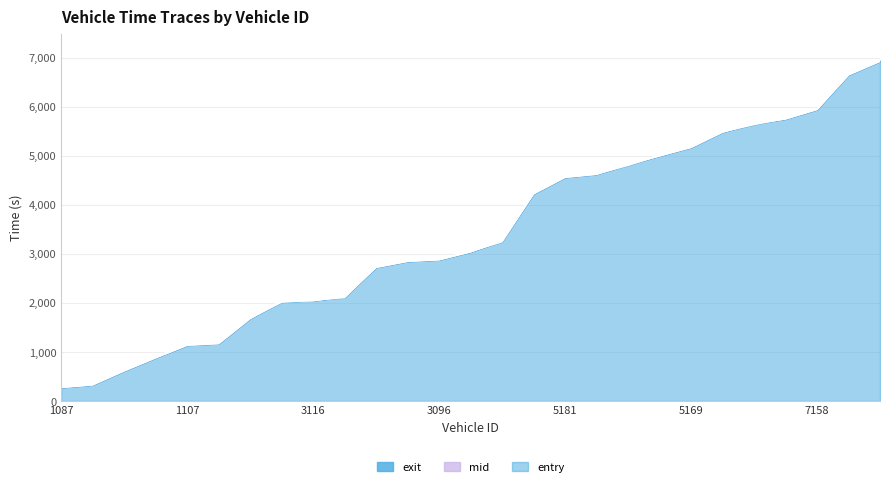

What is the total value across all series at 1138?

1004.7